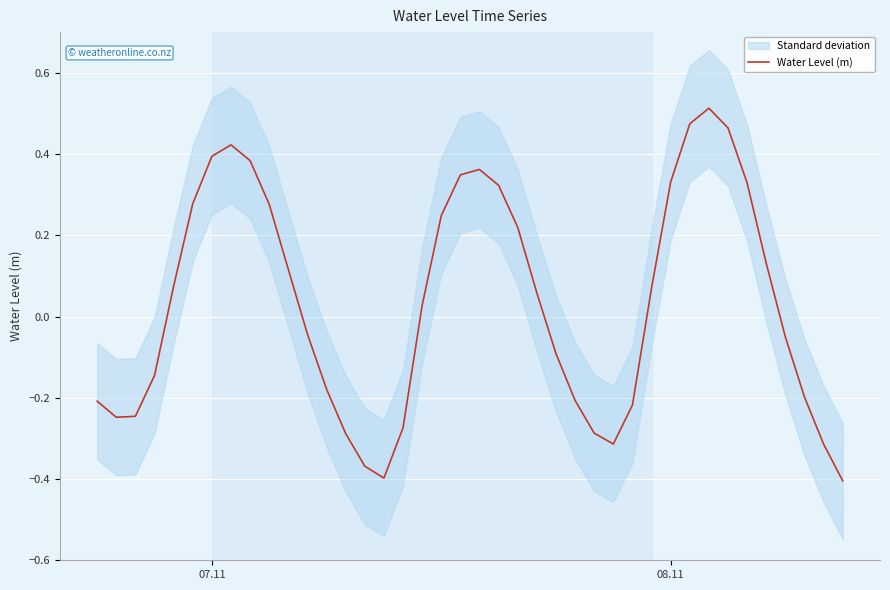

True or false: Water Level (m) has a value of 0.2 at 08.11.

False